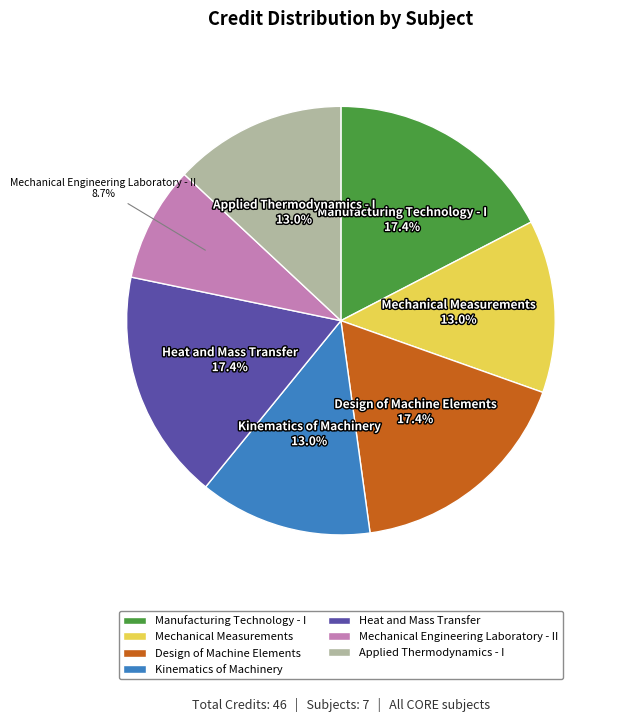

Count the number of slices in the pie.

7